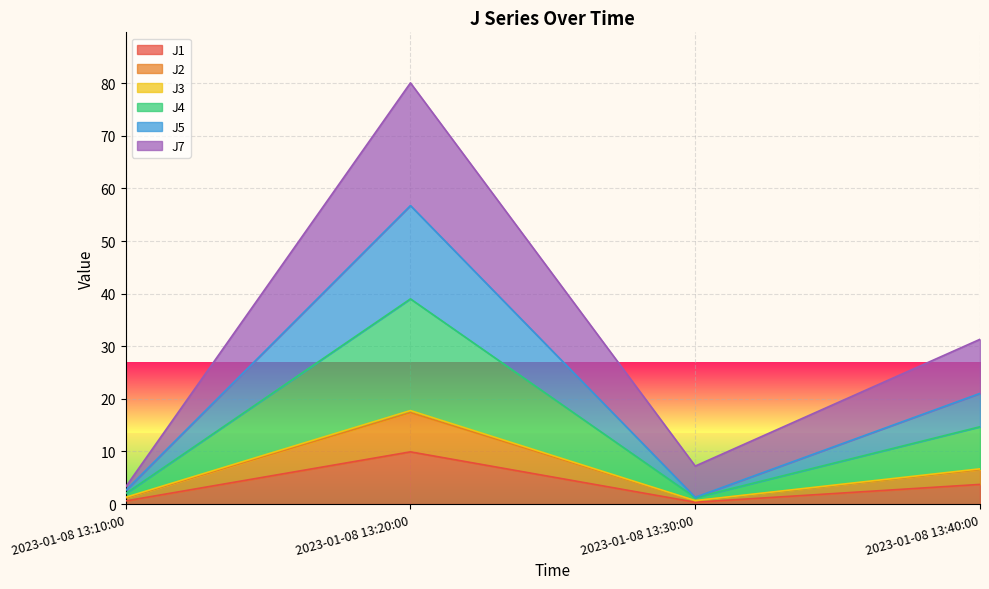

At which label does J1 first exceed 3?

2023-01-08 13:20:00